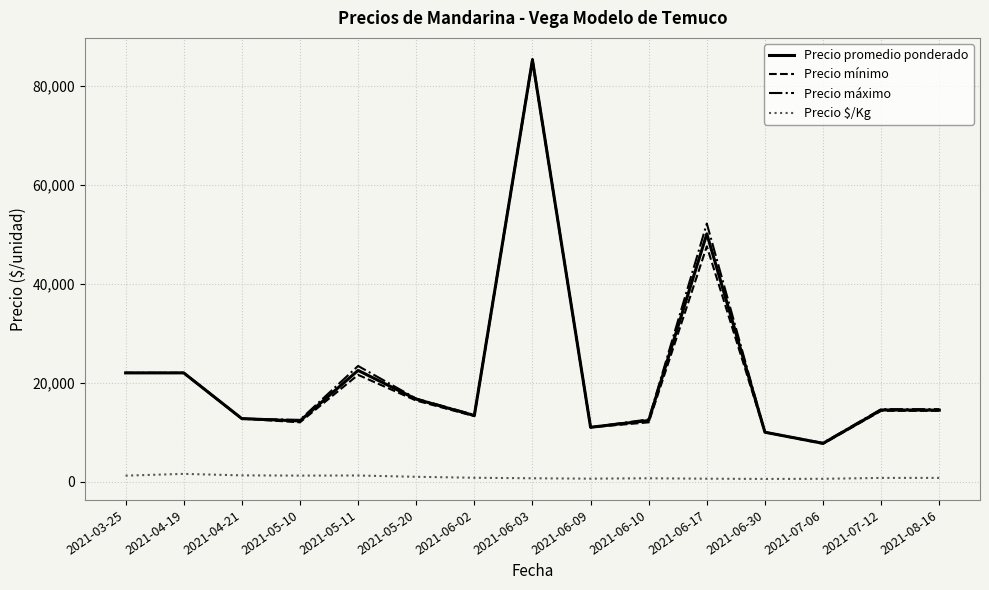

Is it true that Precio mínimo equals 2520.4 at 2021-06-09?

False